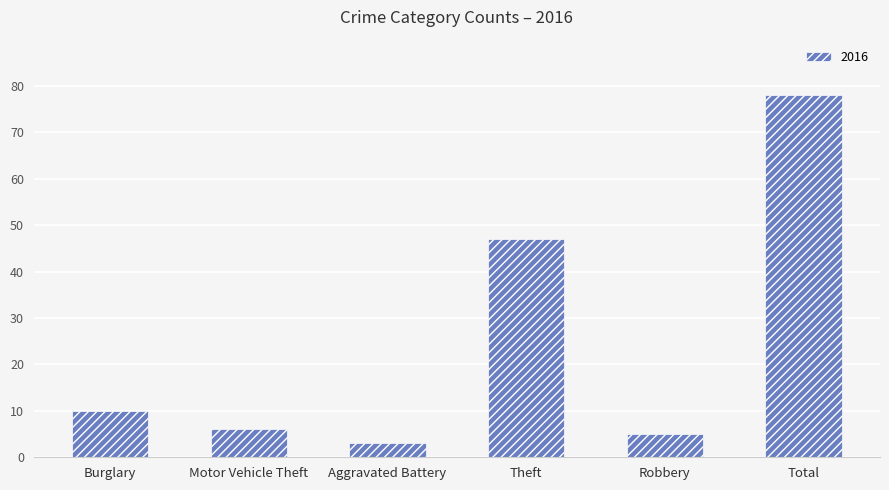

Reading left to right, transcribe all the data shown in this chart.

10	6	3	47	5	78